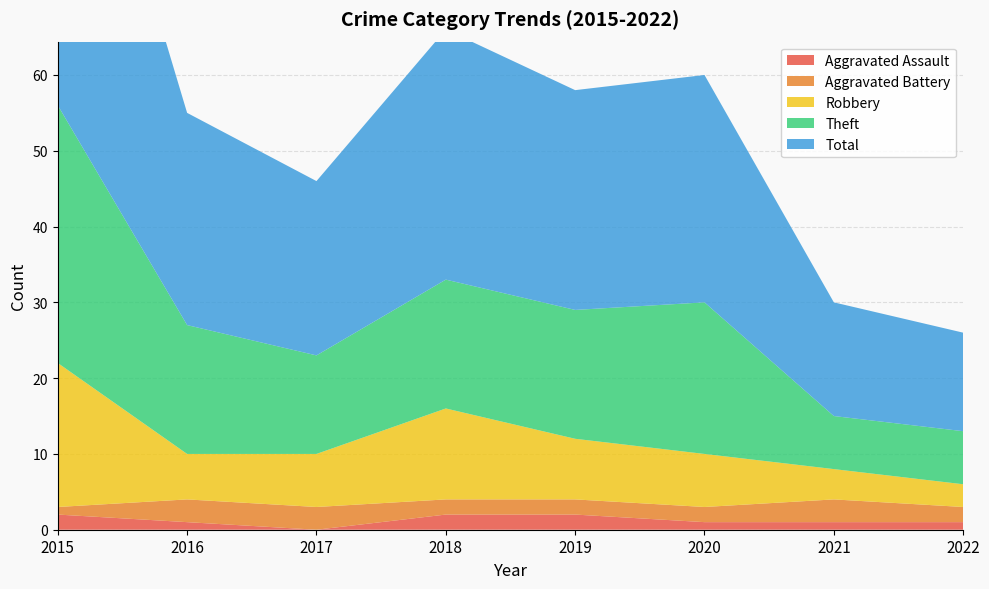

Reading left to right, list all the values displayed in this chart.

Aggravated Assault: 2	1	0	2	2	1	1	1
Aggravated Battery: 1	3	3	2	2	2	3	2
Robbery: 19	6	7	12	8	7	4	3
Theft: 34	17	13	17	17	20	7	7
Total: 56	28	23	33	29	30	15	13